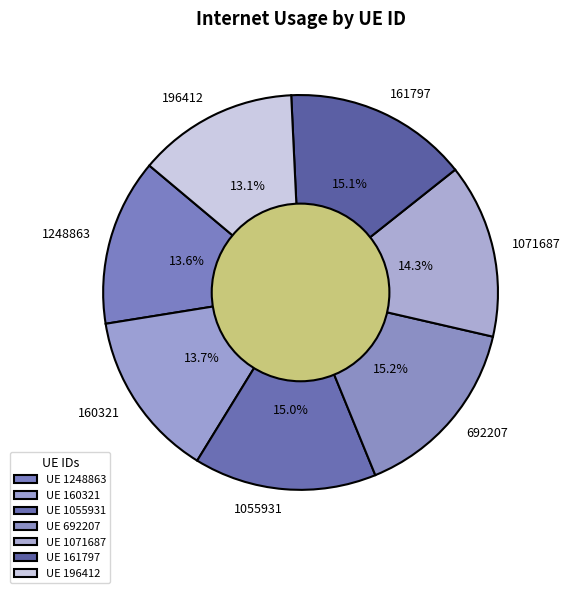

Which has a higher value, 1055931 or 1071687?

1055931